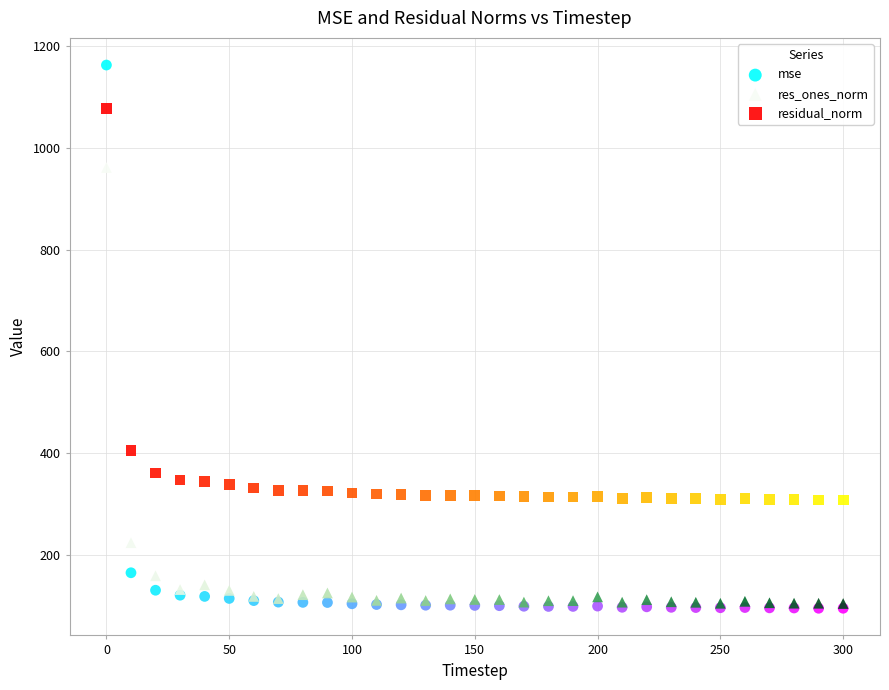

In the residual_norm series, what Y value is closest to 693?

405.5